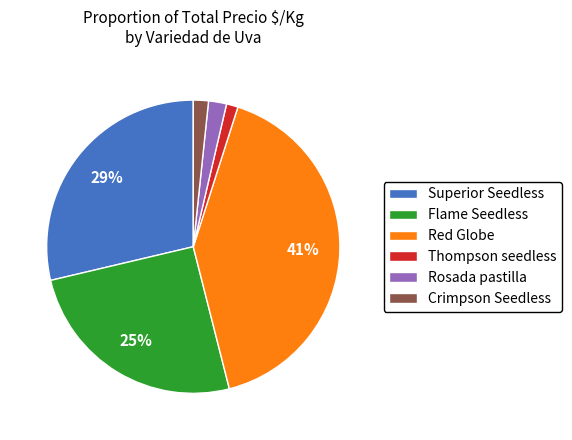

To the nearest percent, what portion does Red Globe represent?

41%